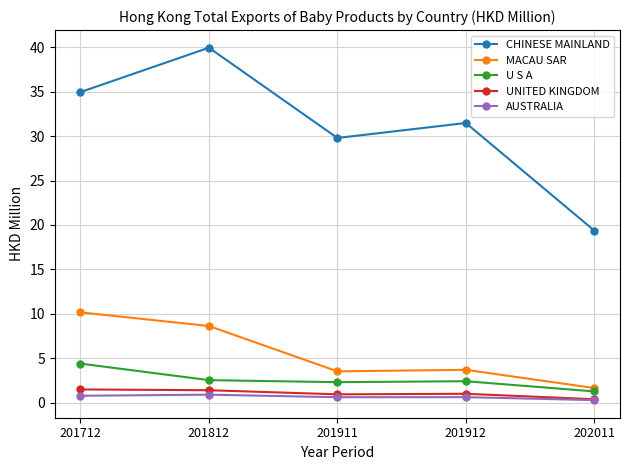

True or false: AUSTRALIA and CHINESE MAINLAND cross at least once.

False